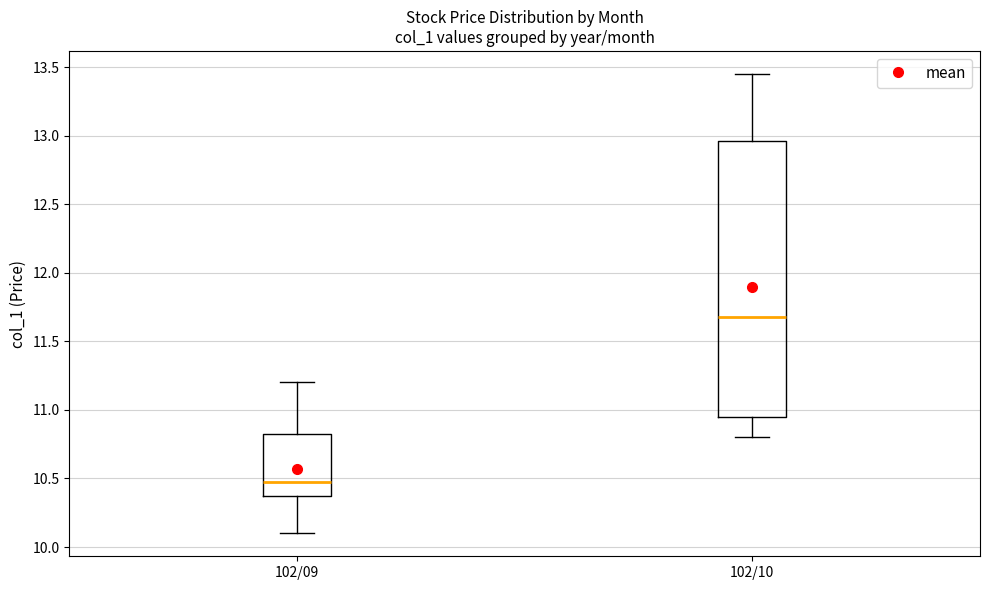

Comparing the boxes themselves (not the whiskers), which one is the tallest?

102/10